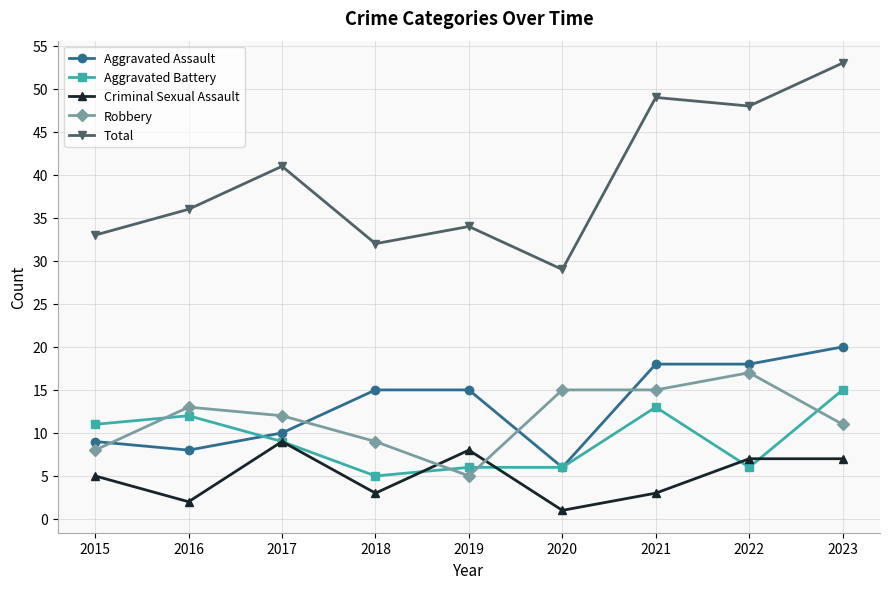

What value does the Total series have at 2015, to the nearest 10?

30